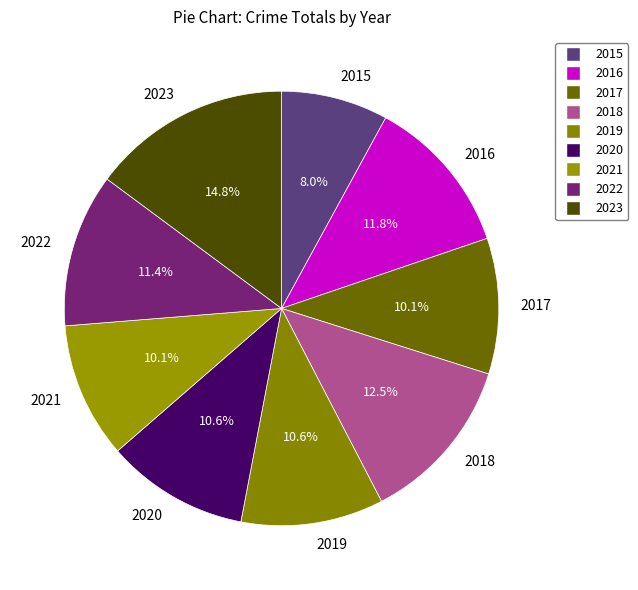

How many slices are in this pie chart?

9